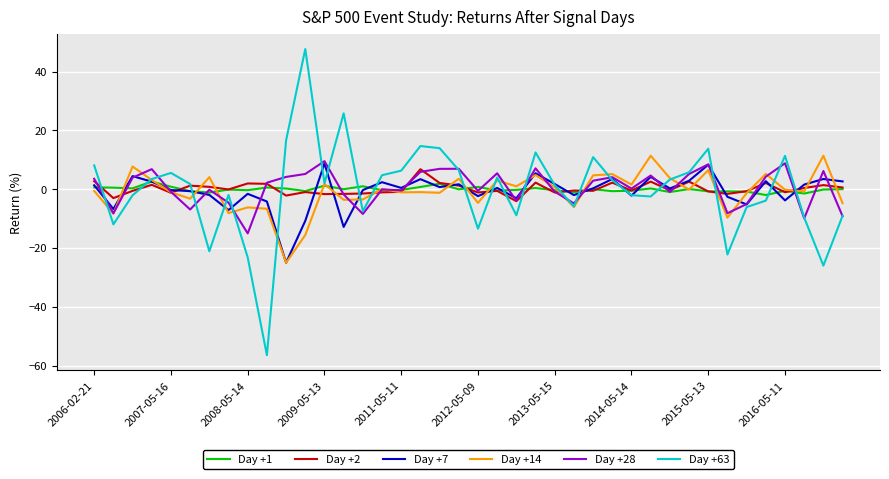

What is the sum of all Day +1 values?

-1.7